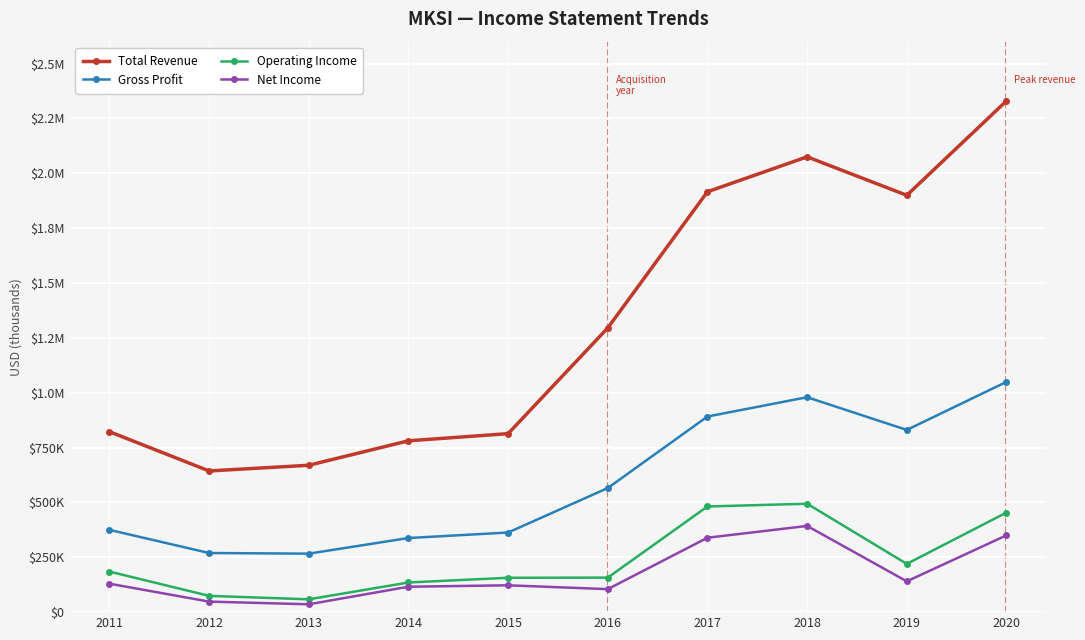

True or false: Gross Profit and Net Income cross at least once.

False